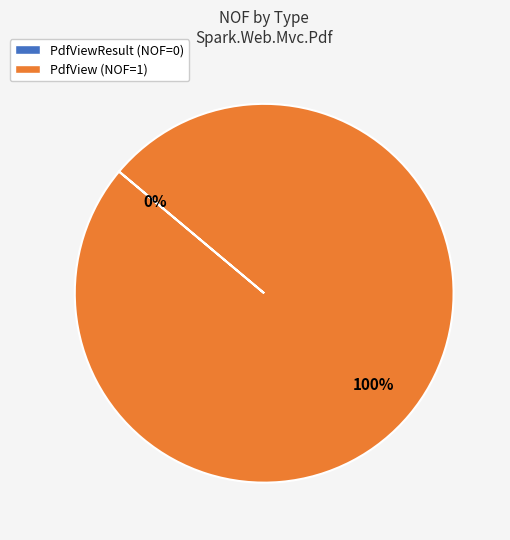

Does any single category account for the majority?

Yes